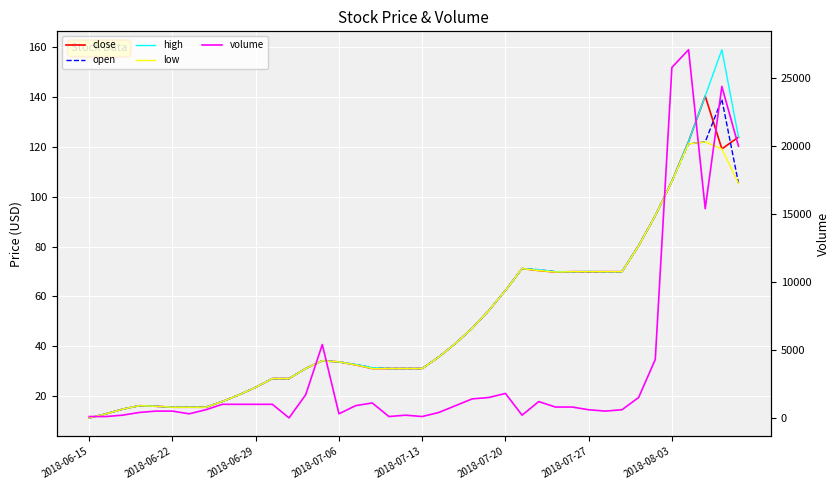

Between 14 and 25, which series saw the biggest shift?

volume